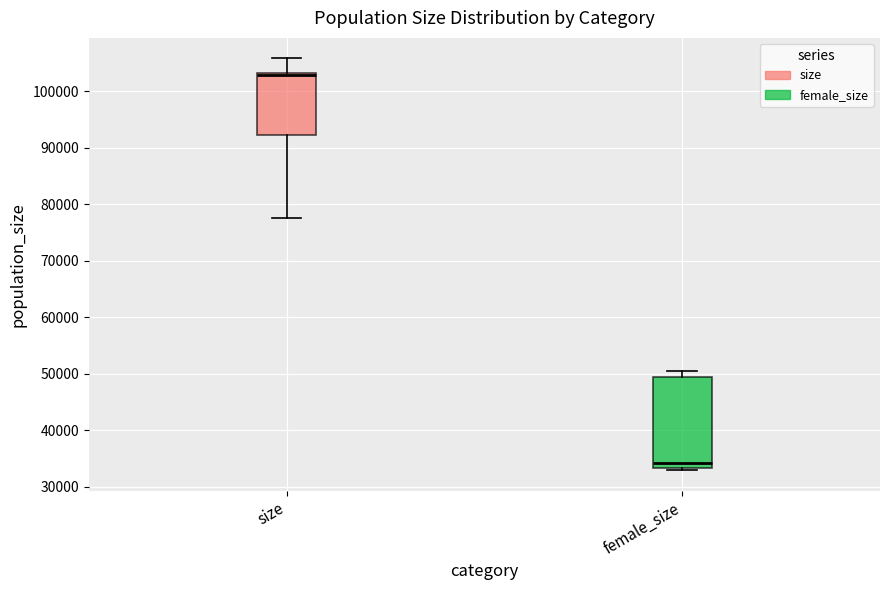

Reading left to right, transcribe this box plot: for each box, give where its median line is, the range the box spans, and where its two whiskers end, as read against the y-axis. The values are not printed on the chart, so give them approximately, as read against the axis.

size: median 103000 (just below the box's upper edge), box 92000 to 103000, whiskers 78000 to 106000
female_size: median 34000, box 33000 to 49000, whiskers 33000 (just below the box's lower edge) to 50000